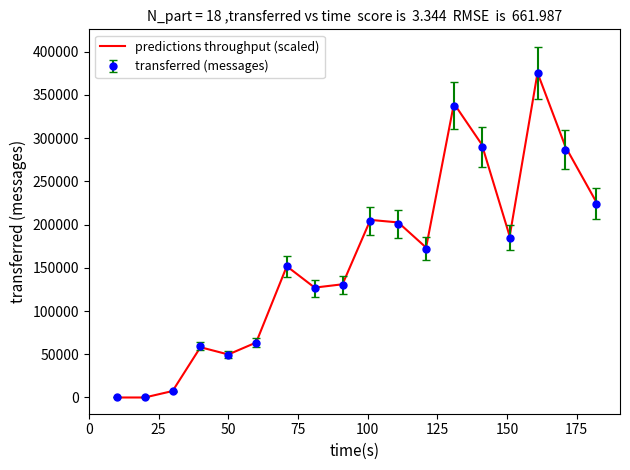

What are all the series names shown in the legend?

predictions throughput (scaled), transferred (messages)